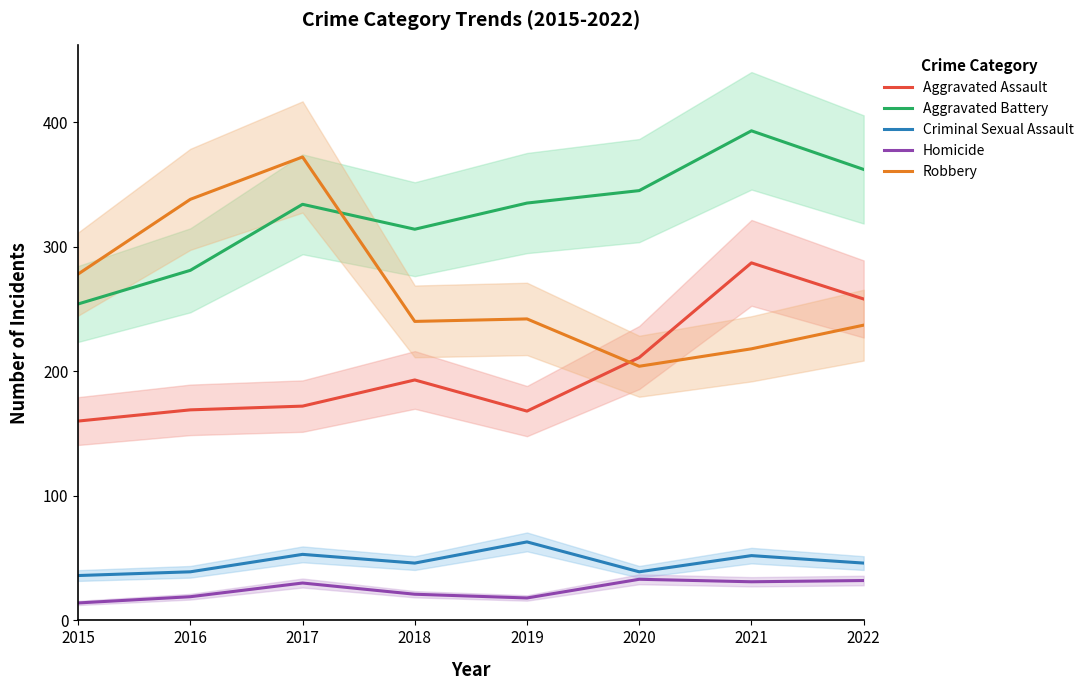

Where is the first local maximum for Criminal Sexual Assault?

2017